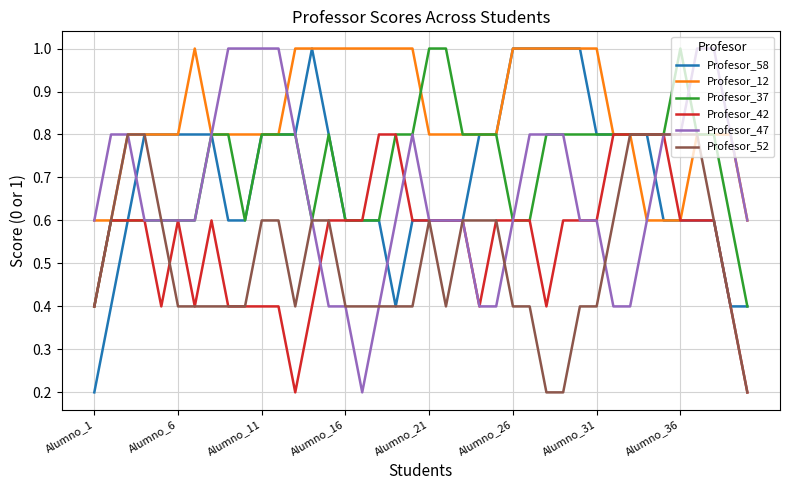

What is the maximum value shown in the chart?

1.0